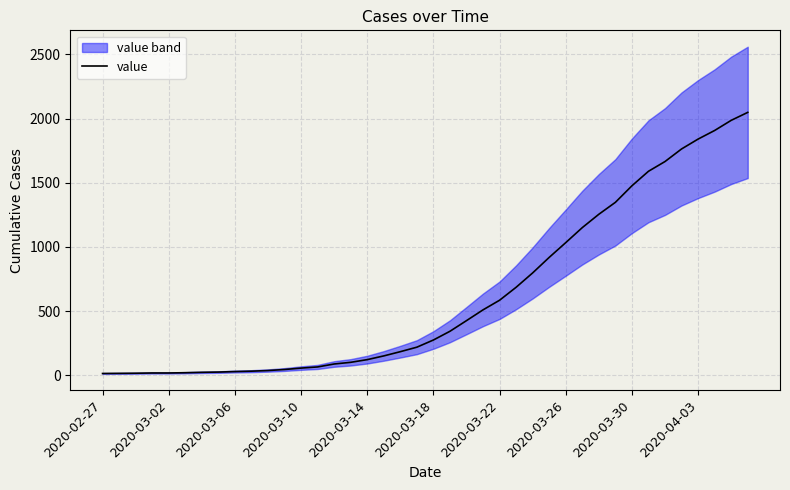

What position from the left is 38?

39